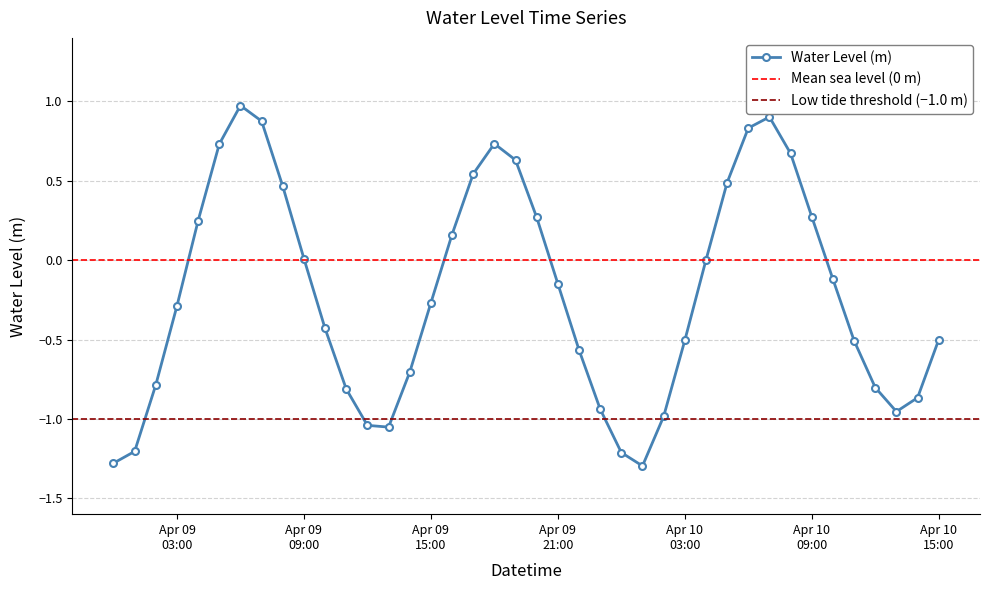

What is the label of the 33rd point from the right?

2023-04-09 07:00:00